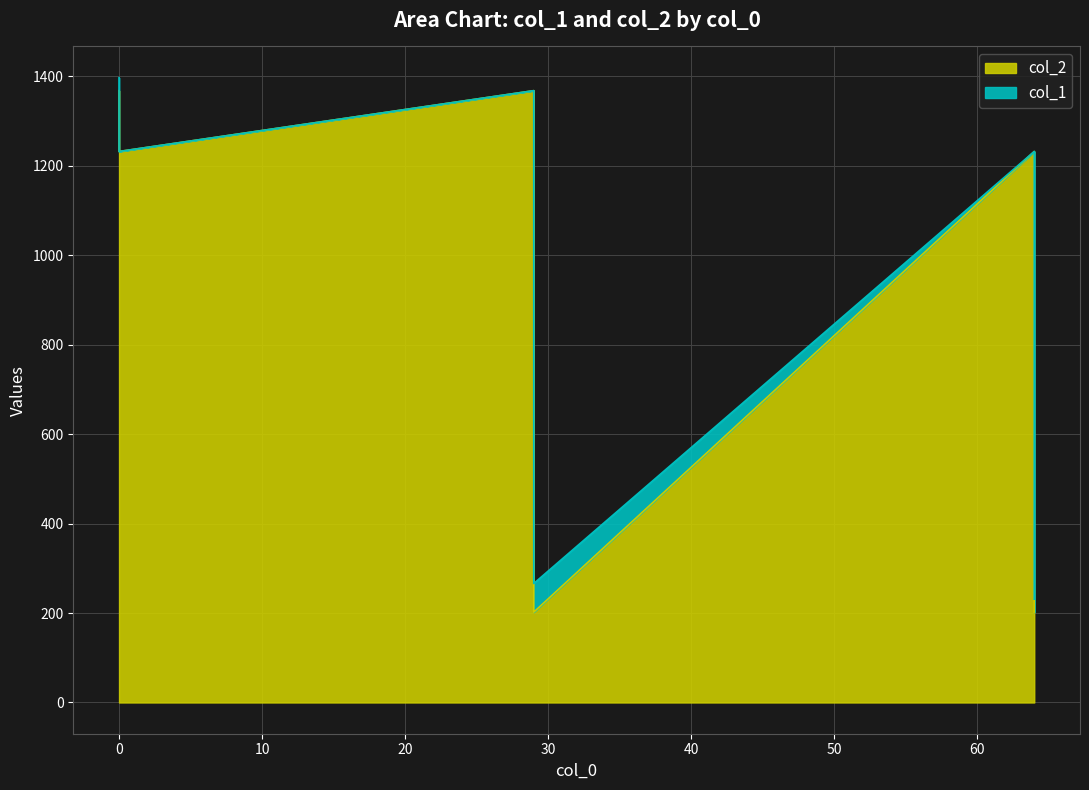

Which series has the widest spread of values?

col_2